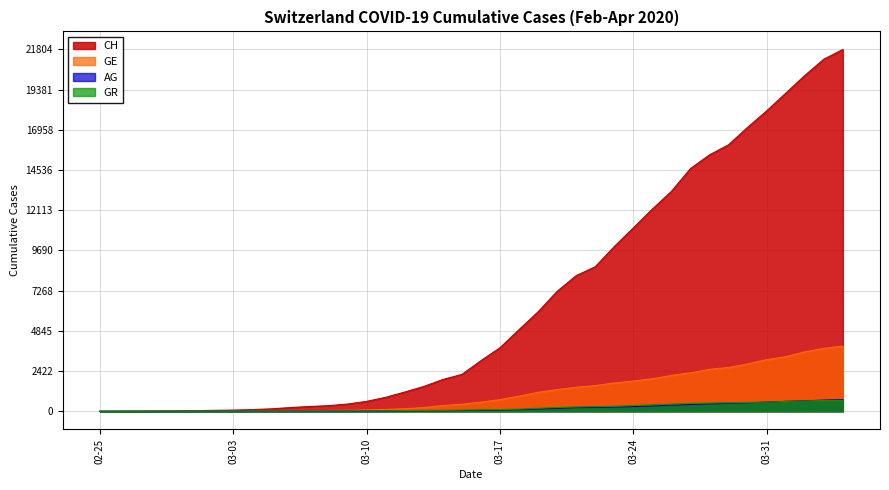

What is the difference between the maximum and minimum values in the GE series?

3928